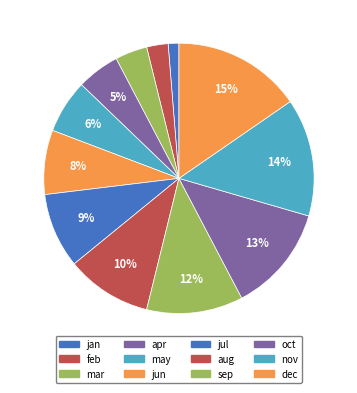

Does jul represent more than half of the total?

No